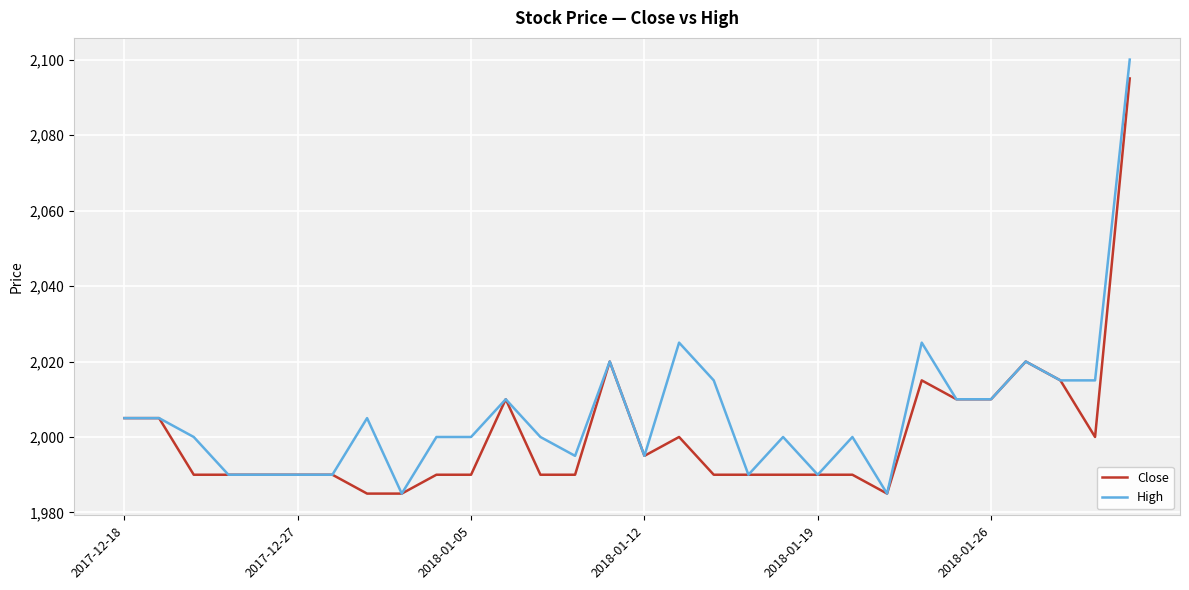

What is the minimum value shown in the chart?

1985